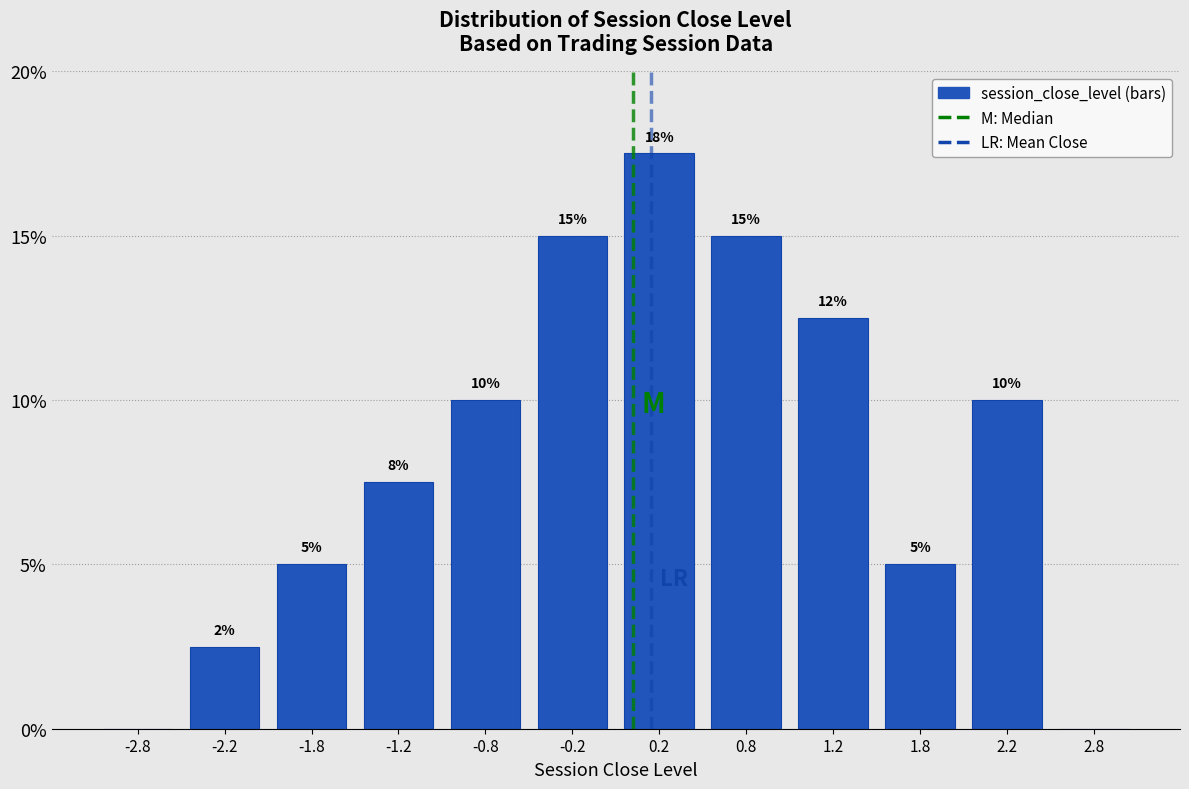

Over which range of the x-axis is the bar tallest?

0.0 to 0.5